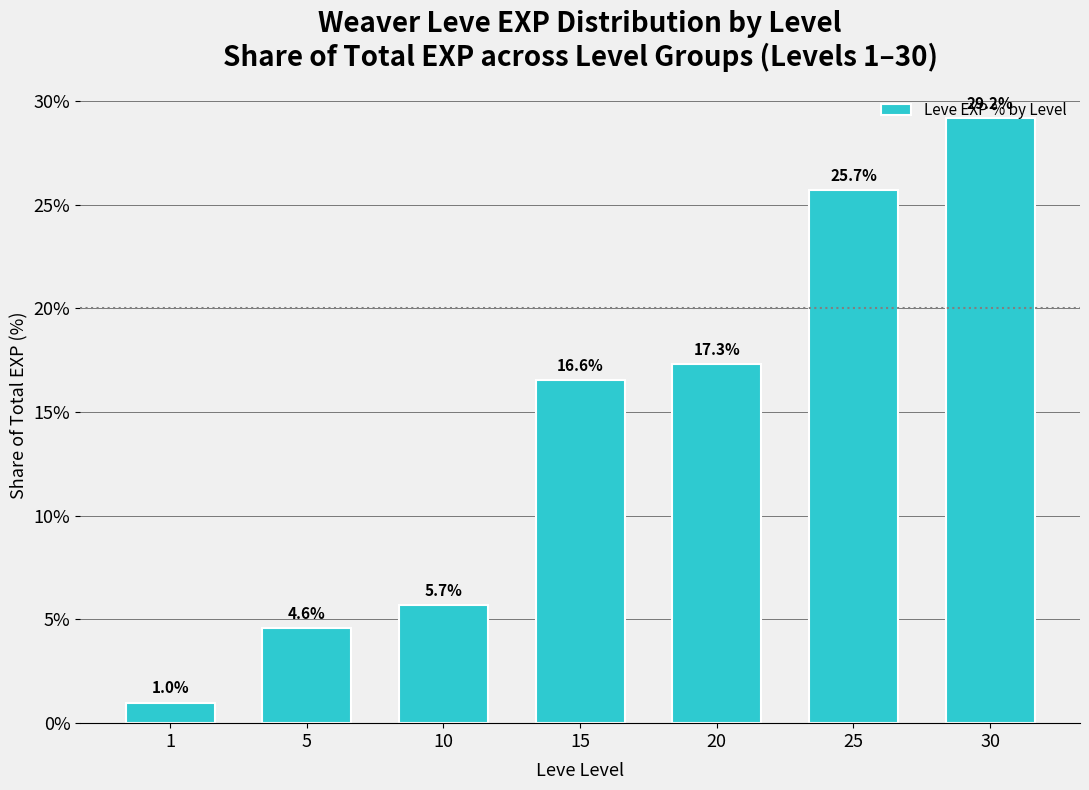

Rank the categories by value from lowest to highest.

1, 5, 10, 15, 20, 25, 30